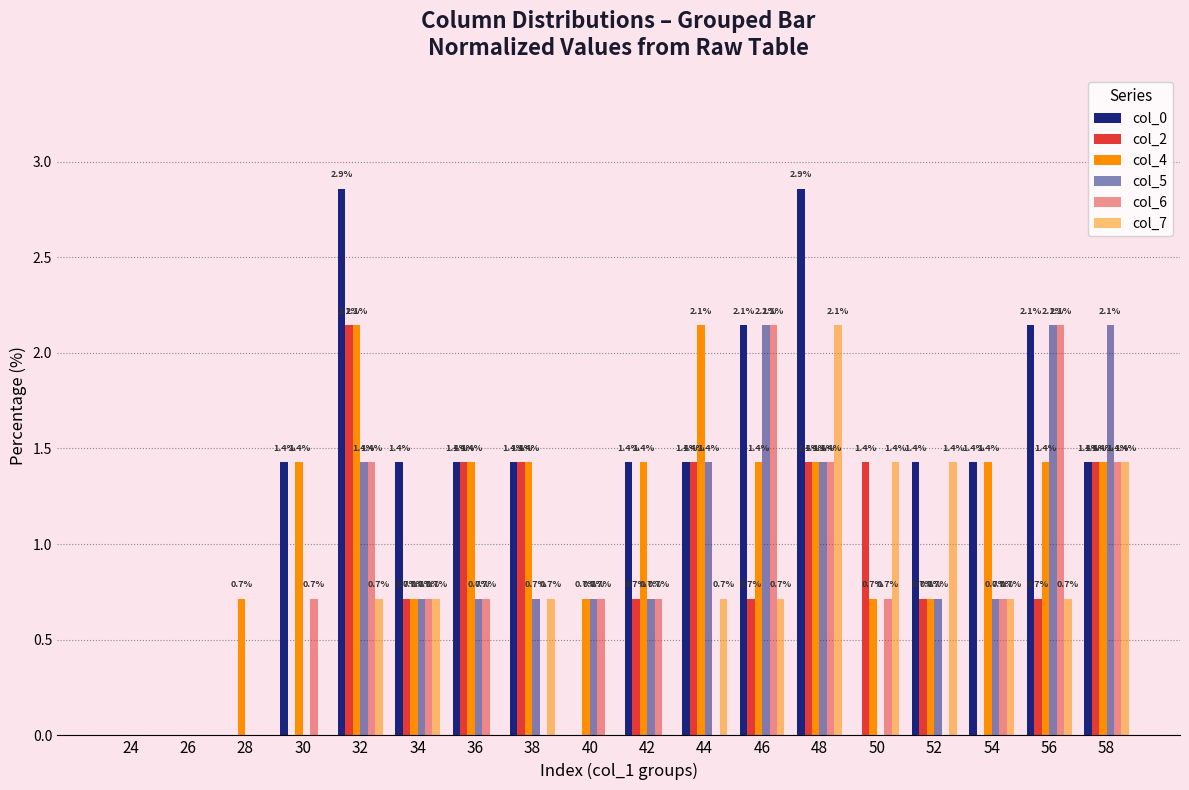

At 52, list the series in order from smallest to largest.

col_6, col_2, col_4, col_5, col_0, col_7